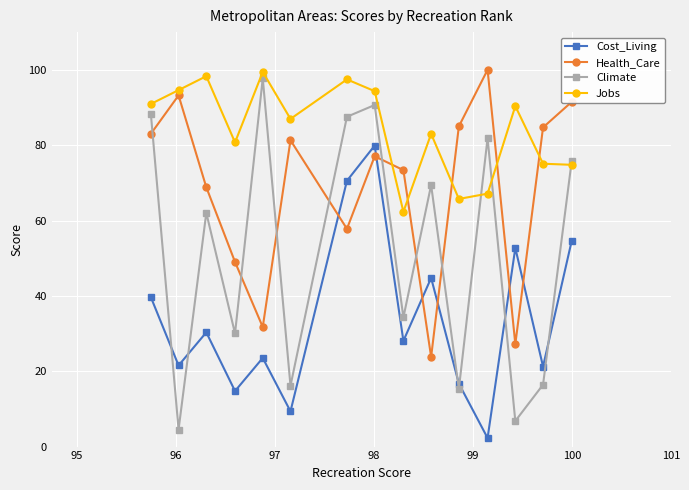

Which series has the widest spread of values?

Climate